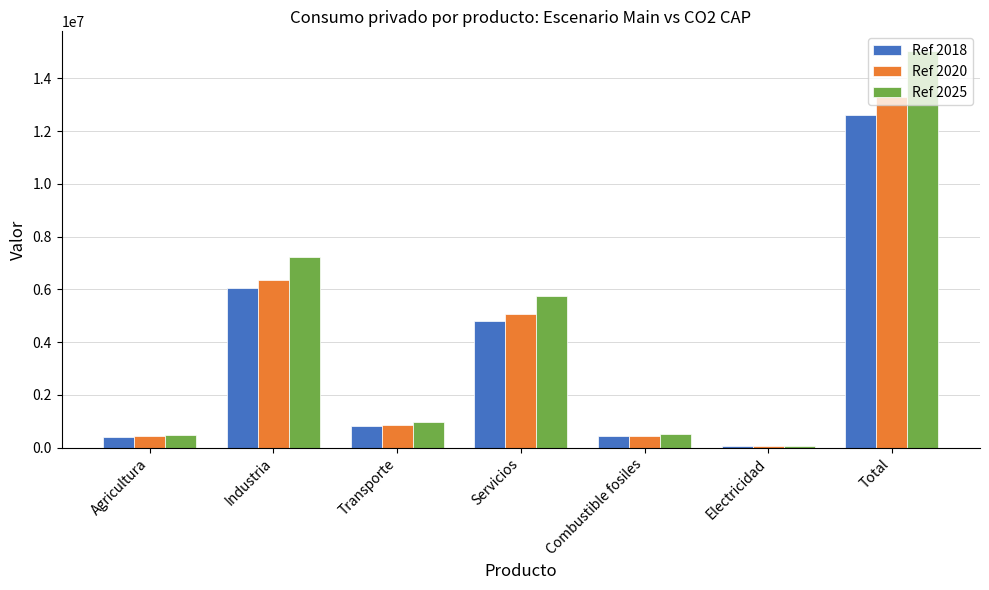

Where does the Ref 2020 series first go above 878649?

Industria